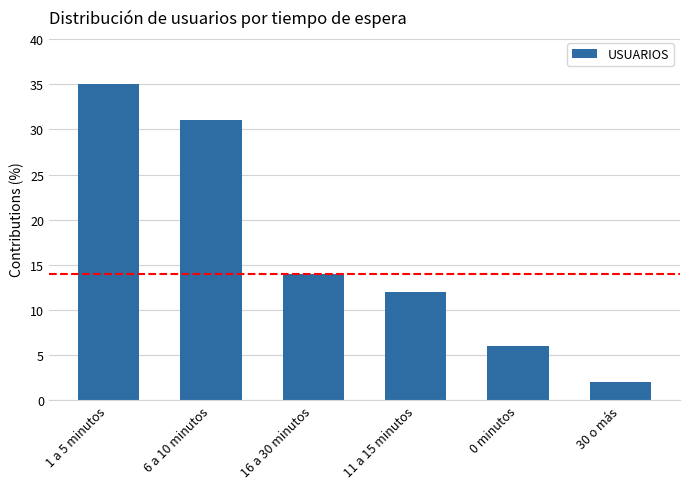

What is the maximum value shown in the chart?

35.0